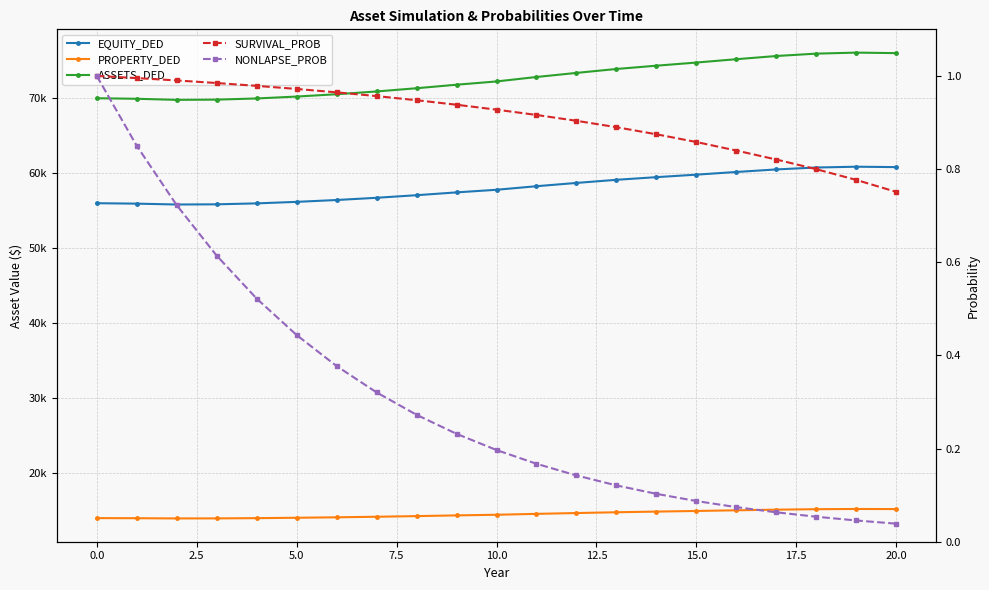

The NONLAPSE_PROB series shows 0.1 at 12. True or false?

True